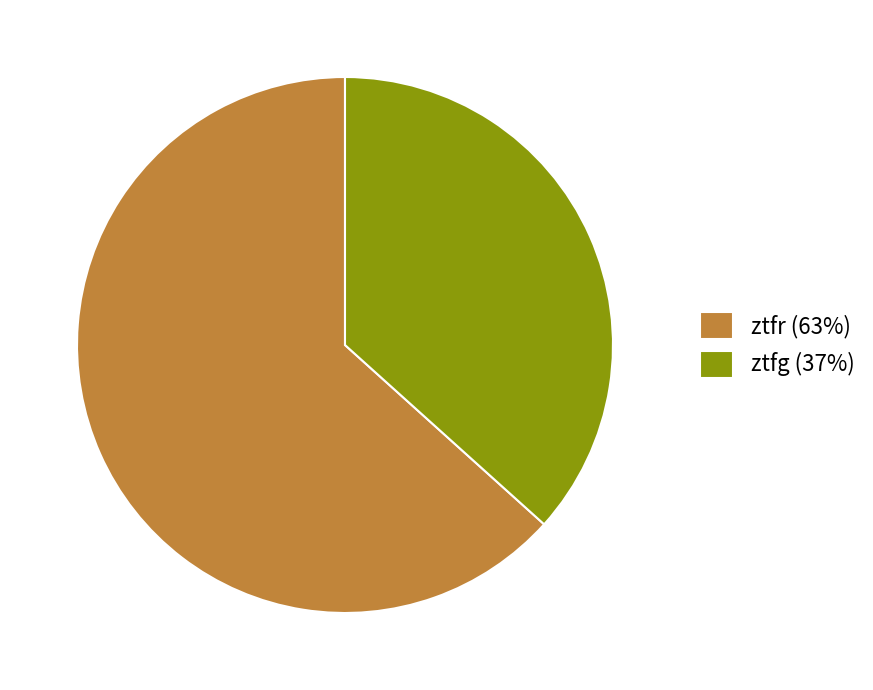

Combined, do ztfg (37%) and ztfr (63%) account for over 50%?

Yes